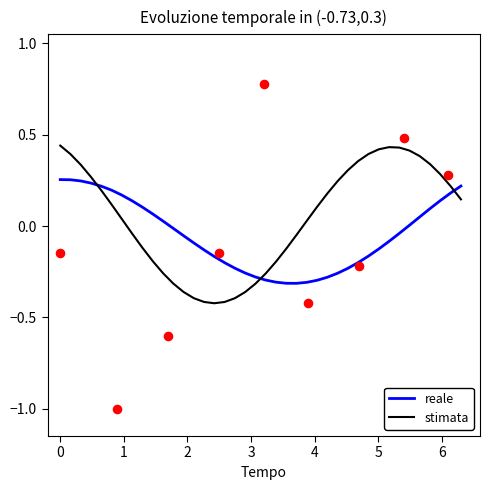

What are all the series names shown in the legend?

reale, stimata